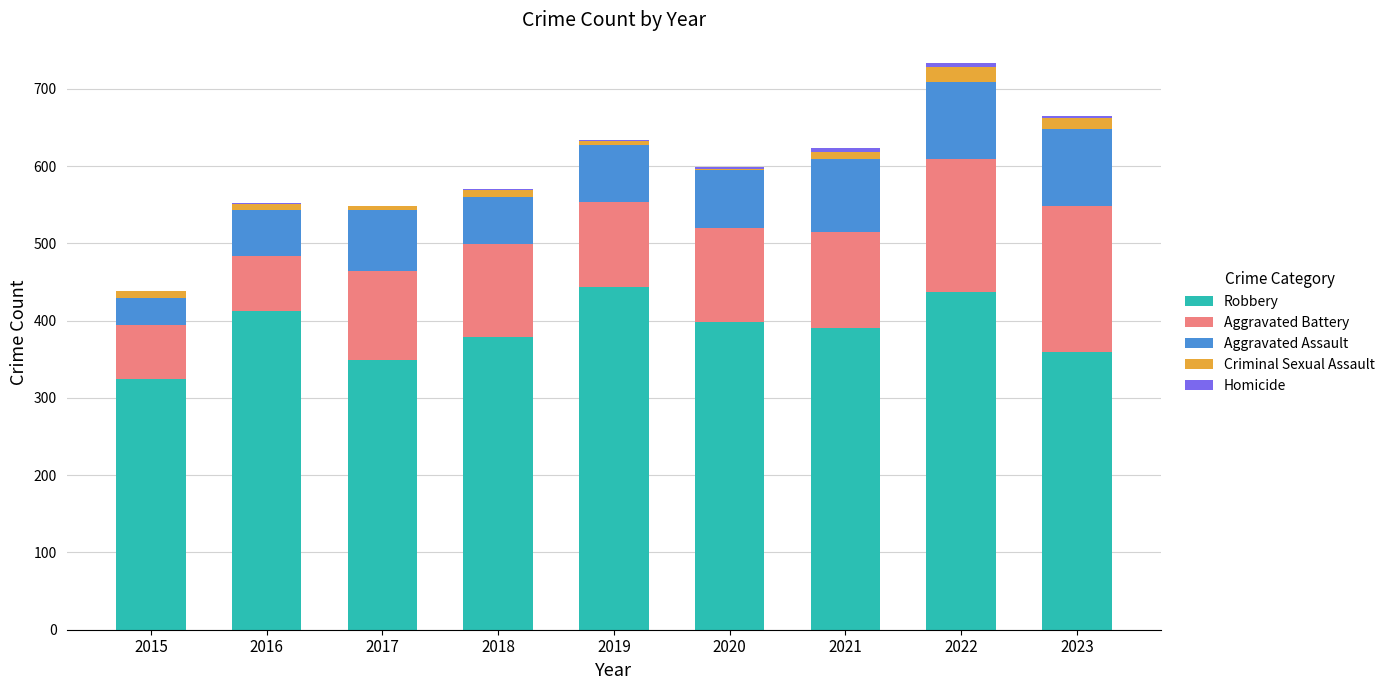

Is it true that Robbery equals 349 at 2017?

True